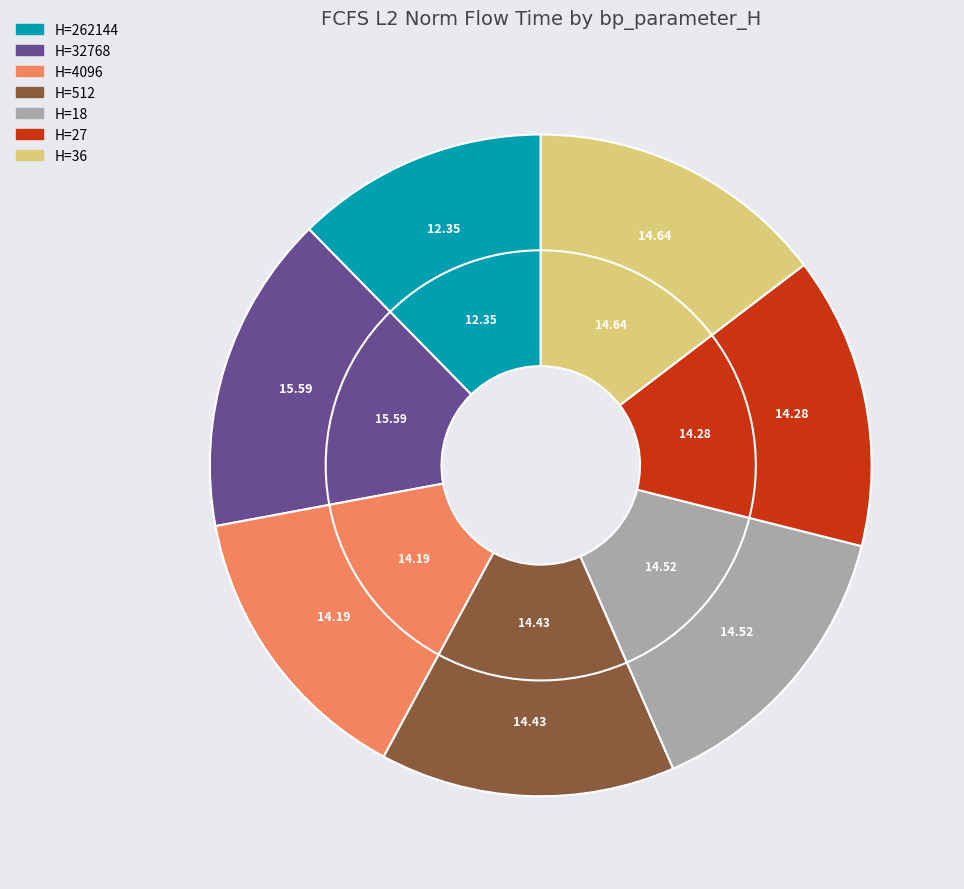

Does 36 account for over 50% of the chart?

No